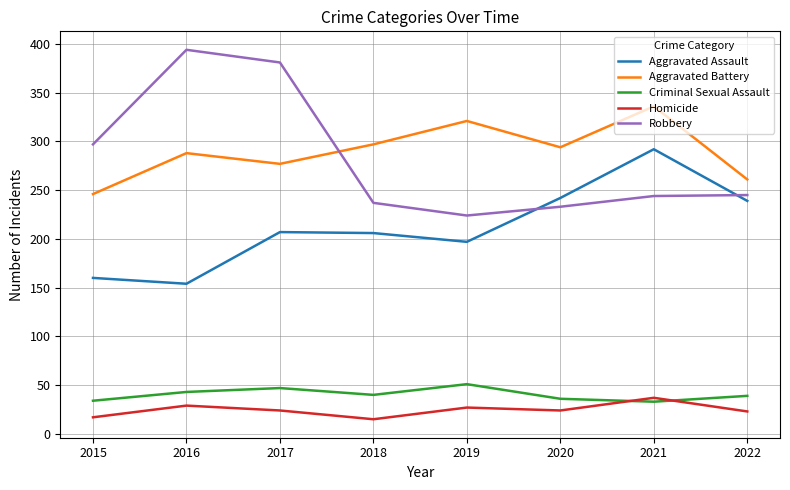

Count the number of categories in the chart.

8